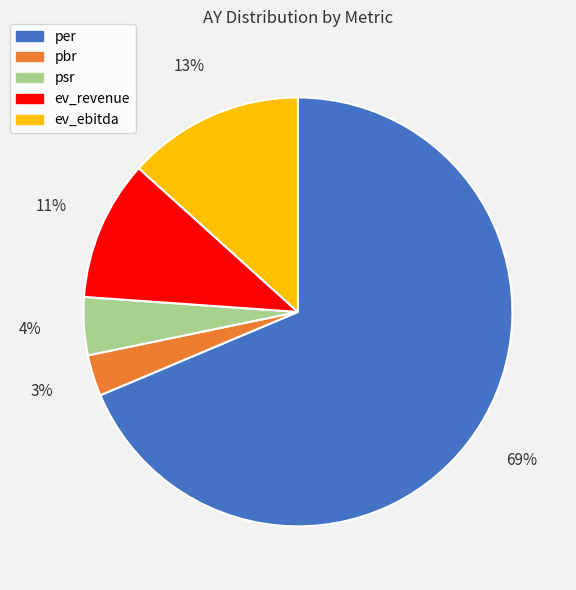

To the nearest percent, what is the difference between the largest and smallest slice percentages?

66%